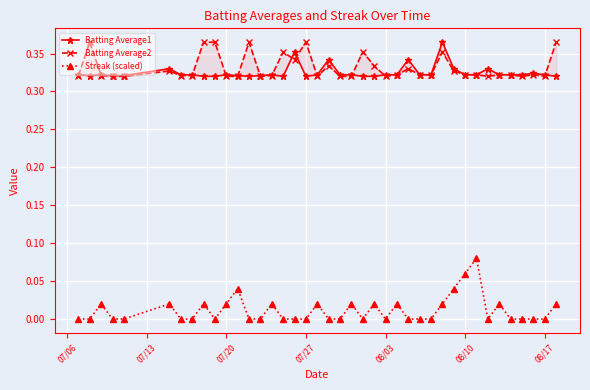

What is the sum of all Streak (scaled) values?

0.5